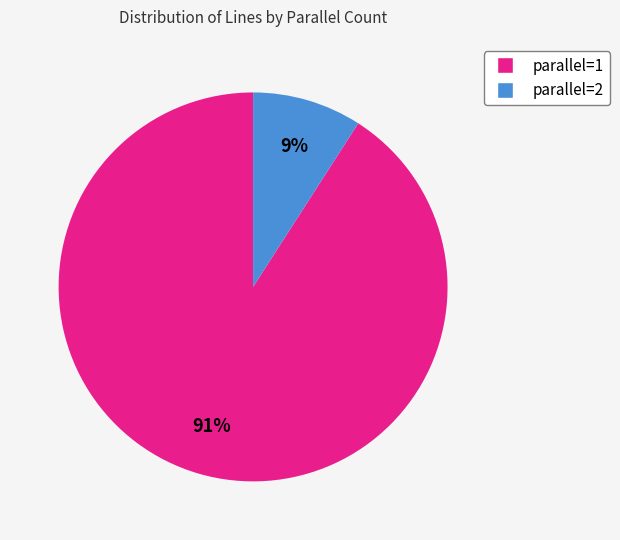

Is there any slice that represents more than half of the pie?

Yes